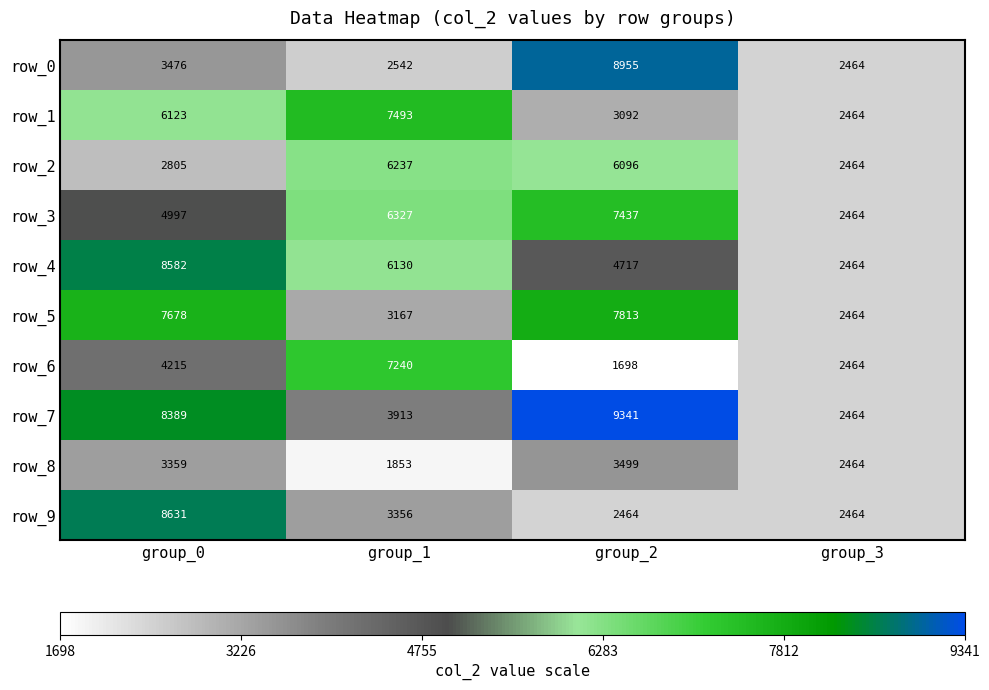

Reading left to right, what are all the values shown in this chart?

row_0: group_0=3476	group_1=2542	group_2=8955	group_3=2464
row_1: group_0=6123	group_1=7493	group_2=3092	group_3=2464
row_2: group_0=2805	group_1=6237	group_2=6096	group_3=2464
row_3: group_0=4997	group_1=6327	group_2=7437	group_3=2464
row_4: group_0=8582	group_1=6130	group_2=4717	group_3=2464
row_5: group_0=7678	group_1=3167	group_2=7813	group_3=2464
row_6: group_0=4215	group_1=7240	group_2=1698	group_3=2464
row_7: group_0=8389	group_1=3913	group_2=9341	group_3=2464
row_8: group_0=3359	group_1=1853	group_2=3499	group_3=2464
row_9: group_0=8631	group_1=3356	group_2=2464	group_3=2464